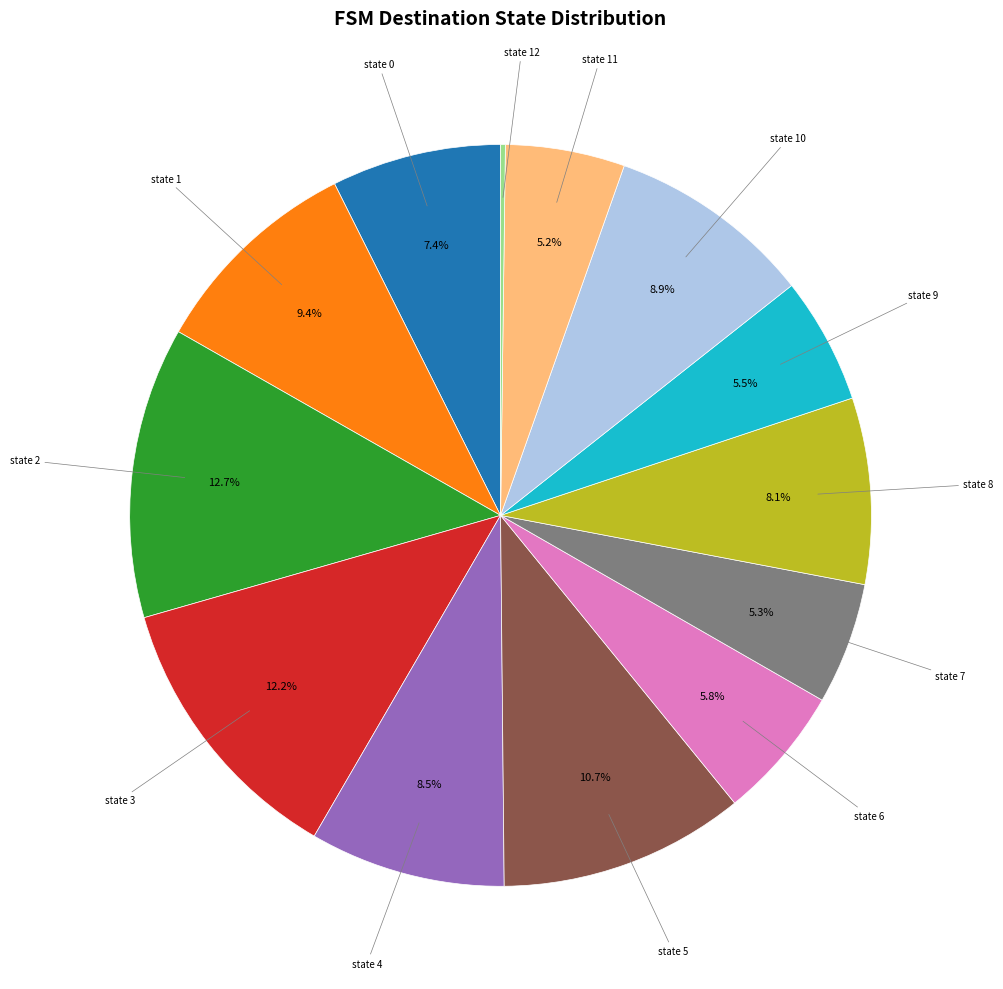

Between state 4 and state 0, which is larger?

state 4